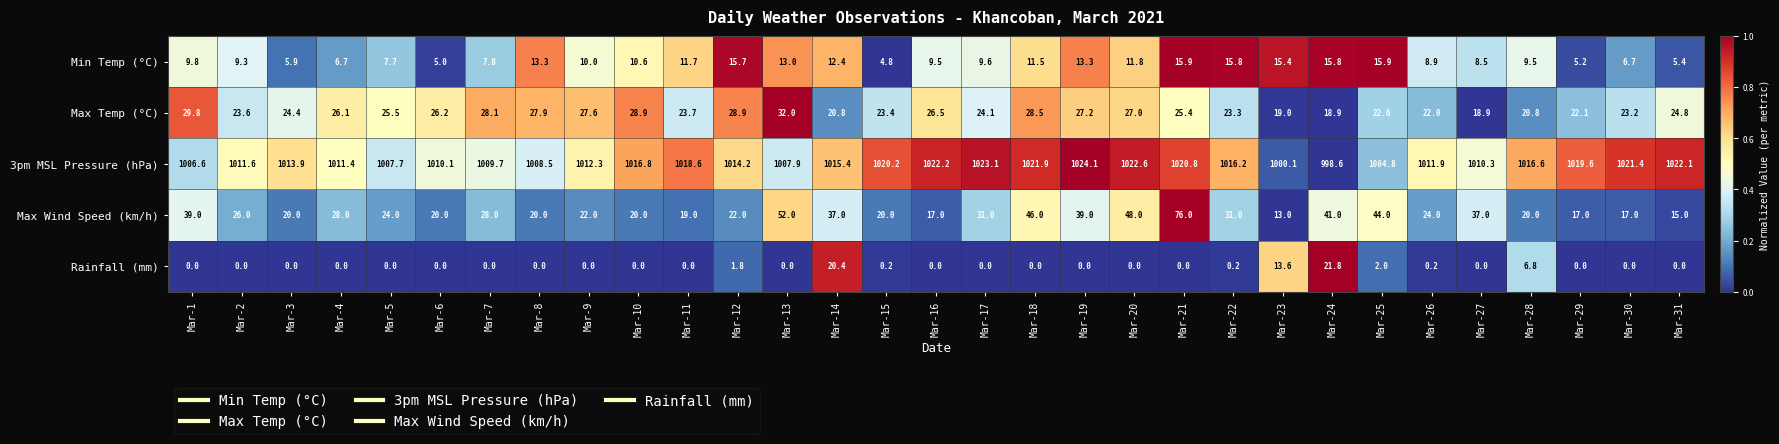

At which label does Max Temp (°C) first exceed 24?

Mar-1